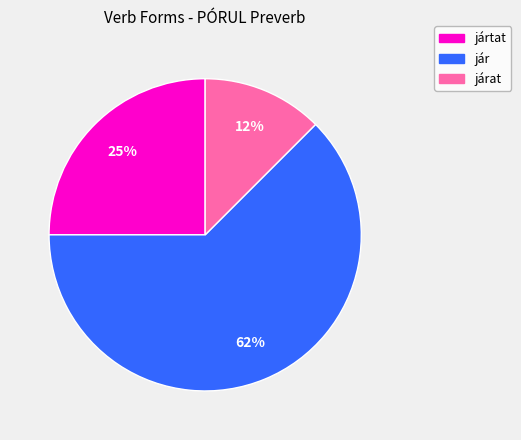

What percentage is the jártat slice, to the nearest percent?

25%